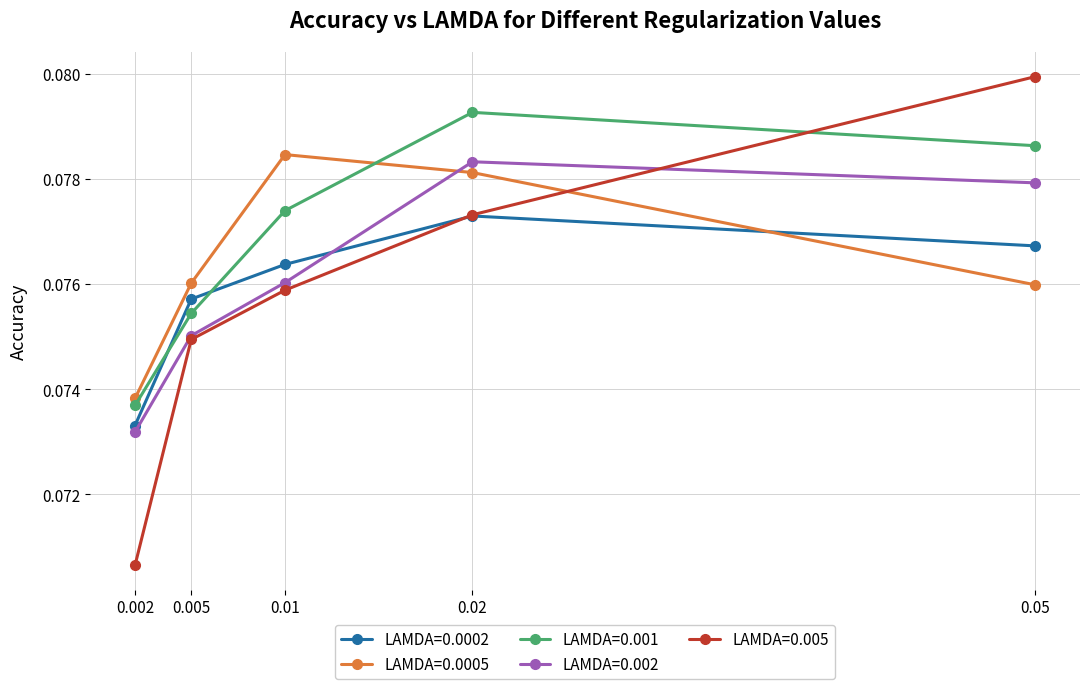

Which category has the highest value across all series?

0.05